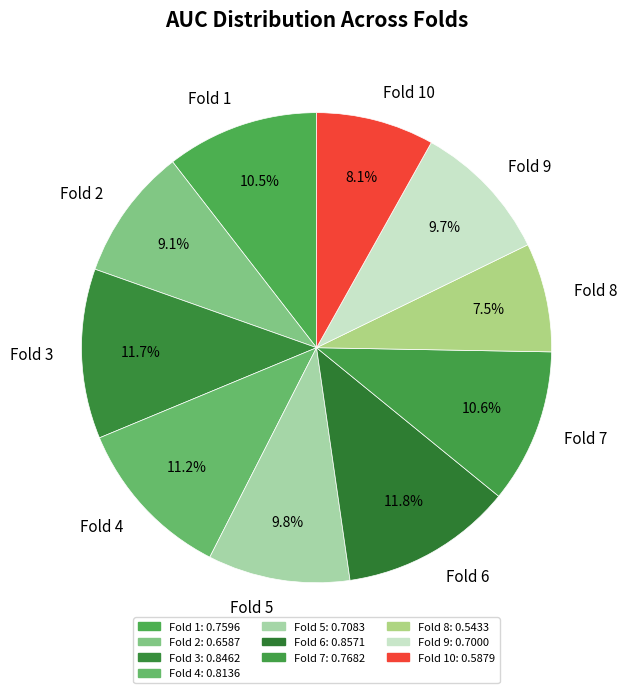

To the nearest percent, what is the difference between the largest and smallest slice percentages?

4%